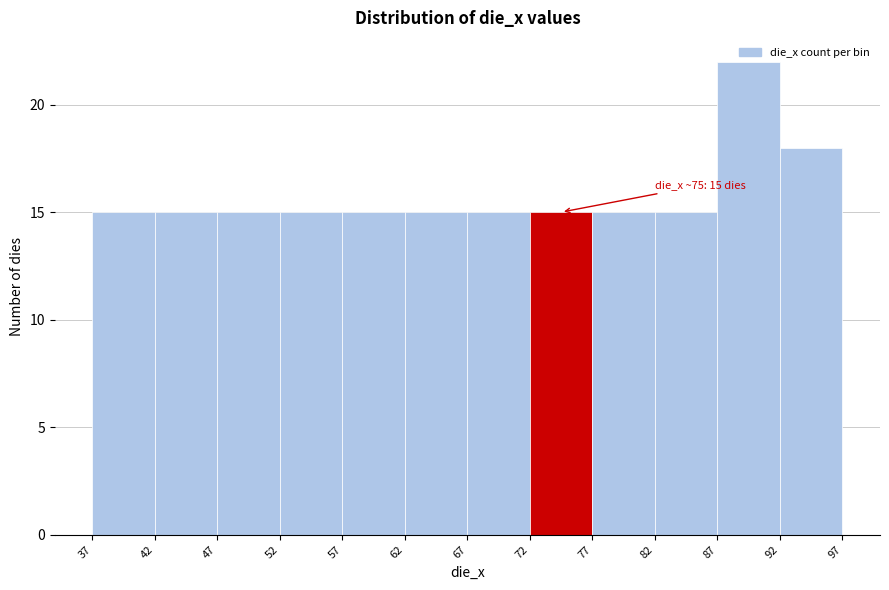

Which range on the x-axis has the tallest bar?

87 to 92